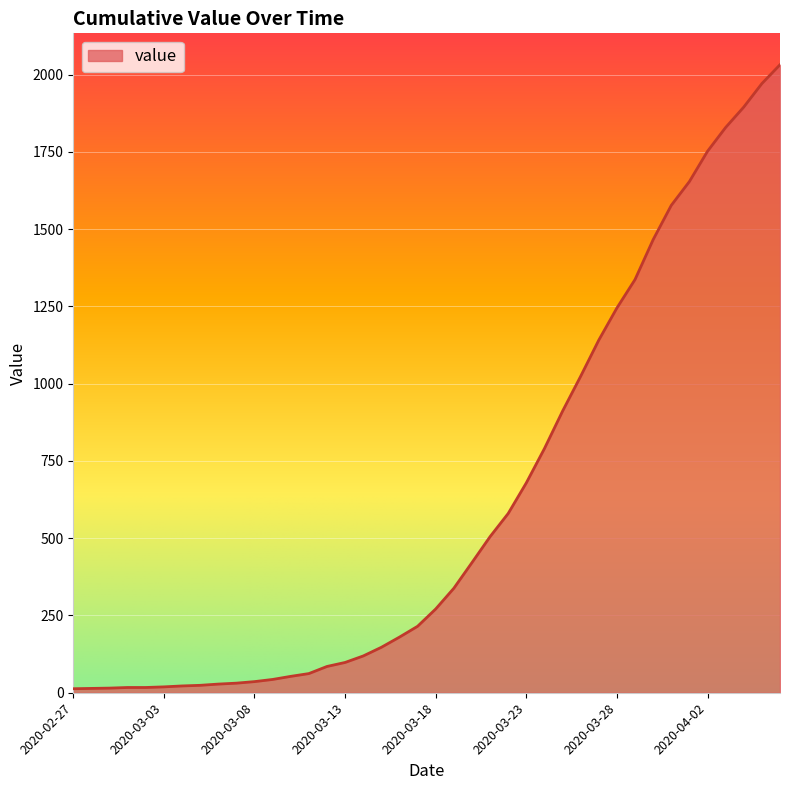

What is the maximum value shown in the chart?

2032